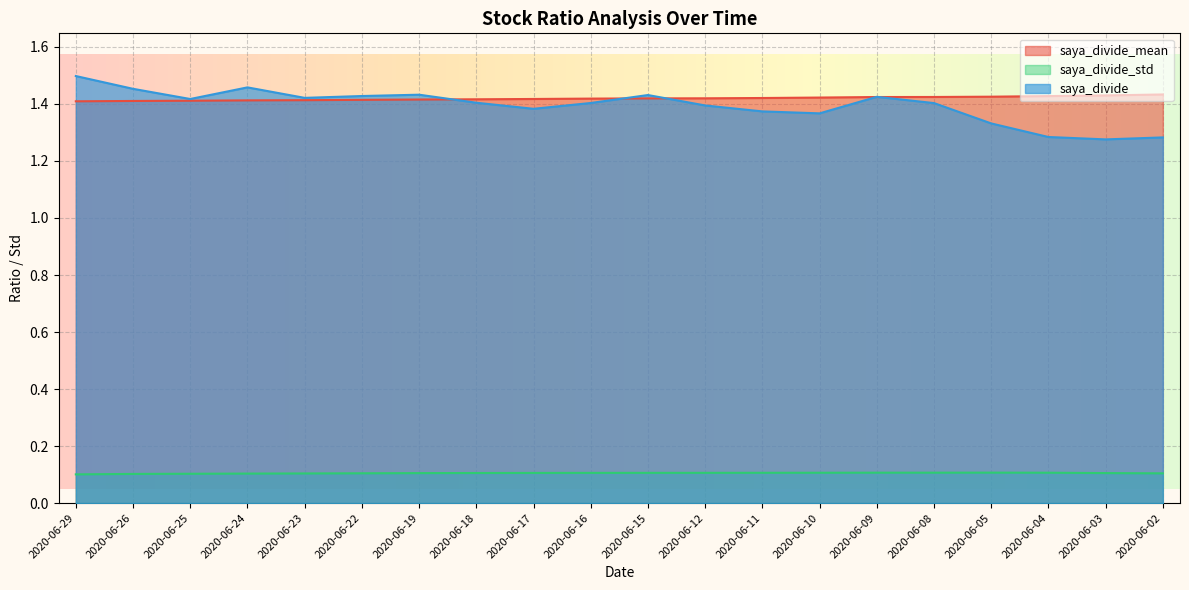

What are all the series names shown in the legend?

saya_divide_mean, saya_divide_std, saya_divide